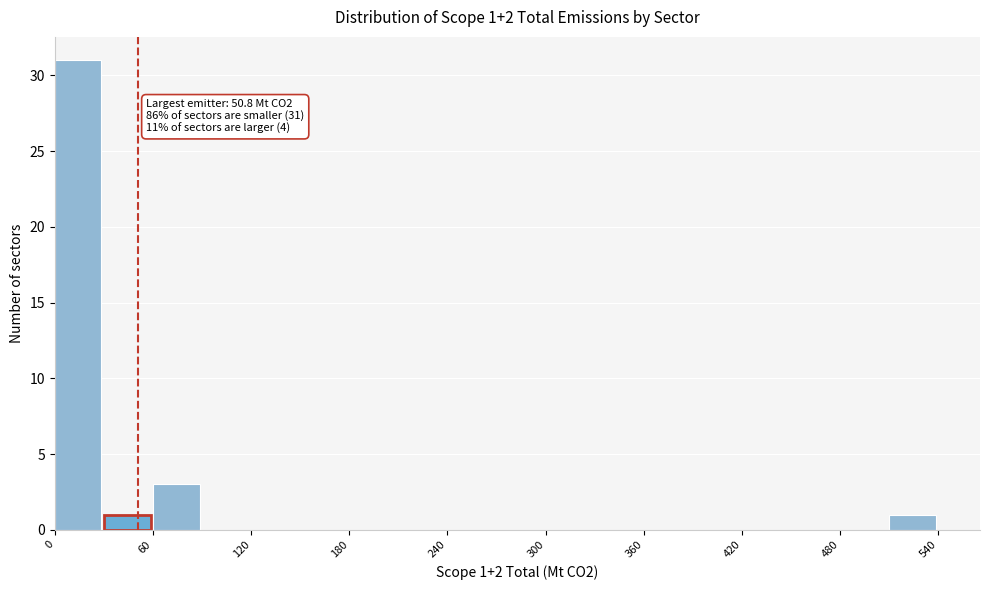

Read against the x-axis, roughly where is the centre of the tallest bar?

10